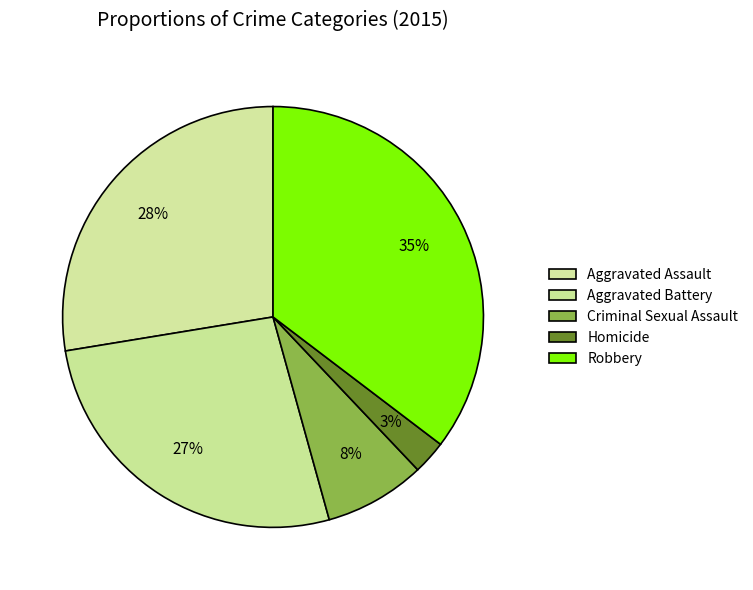

Is there a majority slice in this chart?

No